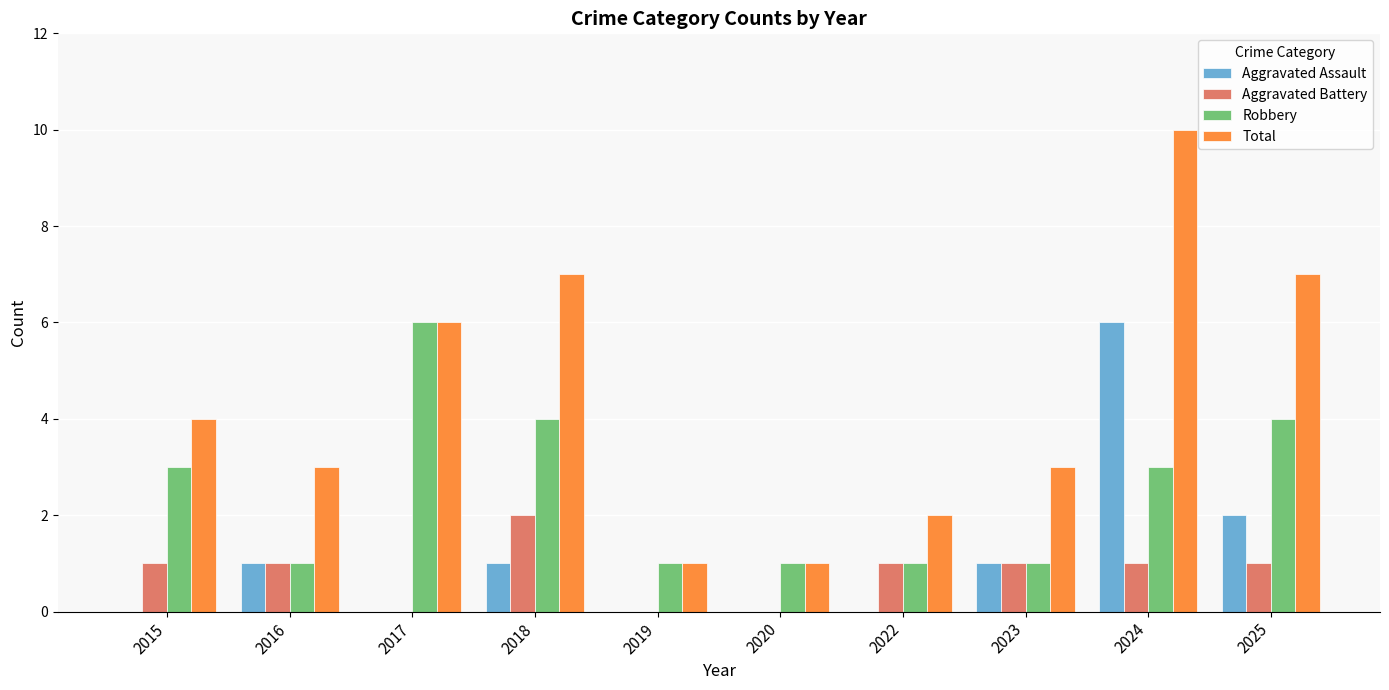

Reading left to right, extract all data points from this chart.

Aggravated Assault: 0	1	0	1	0	0	0	1	6	2
Aggravated Battery: 1	1	0	2	0	0	1	1	1	1
Robbery: 3	1	6	4	1	1	1	1	3	4
Total: 4	3	6	7	1	1	2	3	10	7